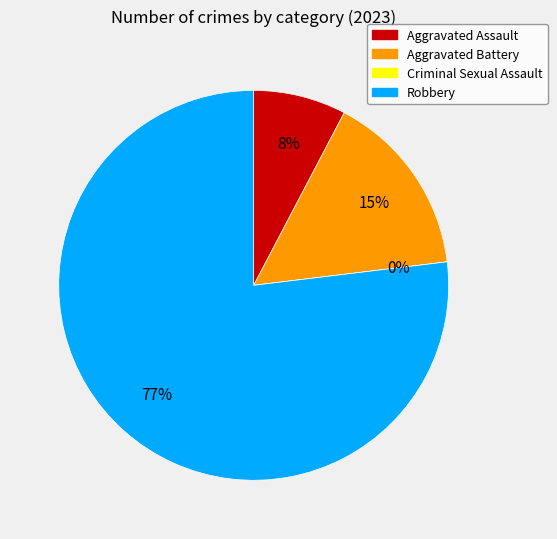

Does any single category account for the majority?

Yes